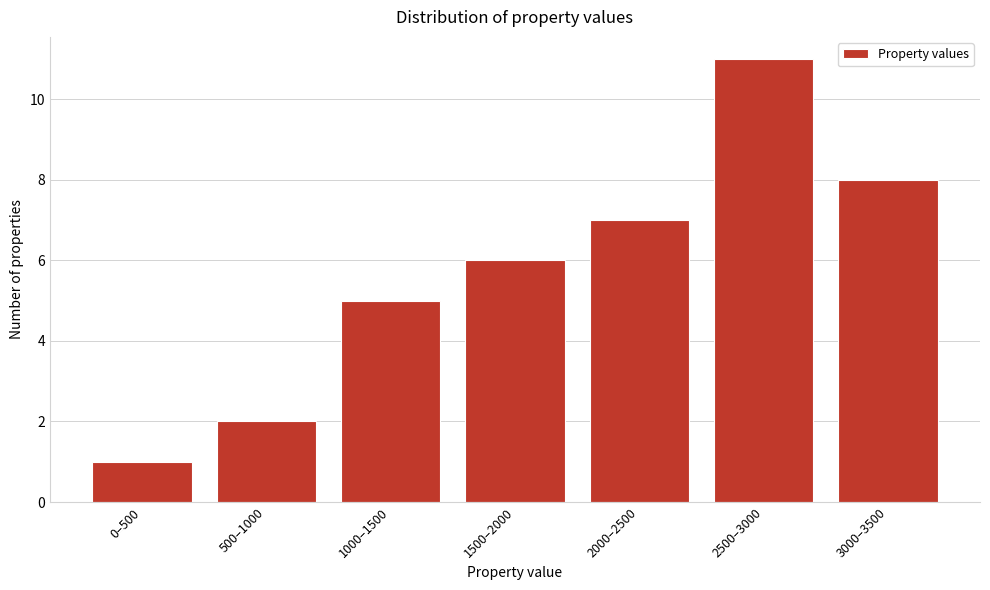

Reading left to right, what are all the values shown in this chart?

0–500=1	500–1000=2	1000–1500=5	1500–2000=6	2000–2500=7	2500–3000=11	3000–3500=8